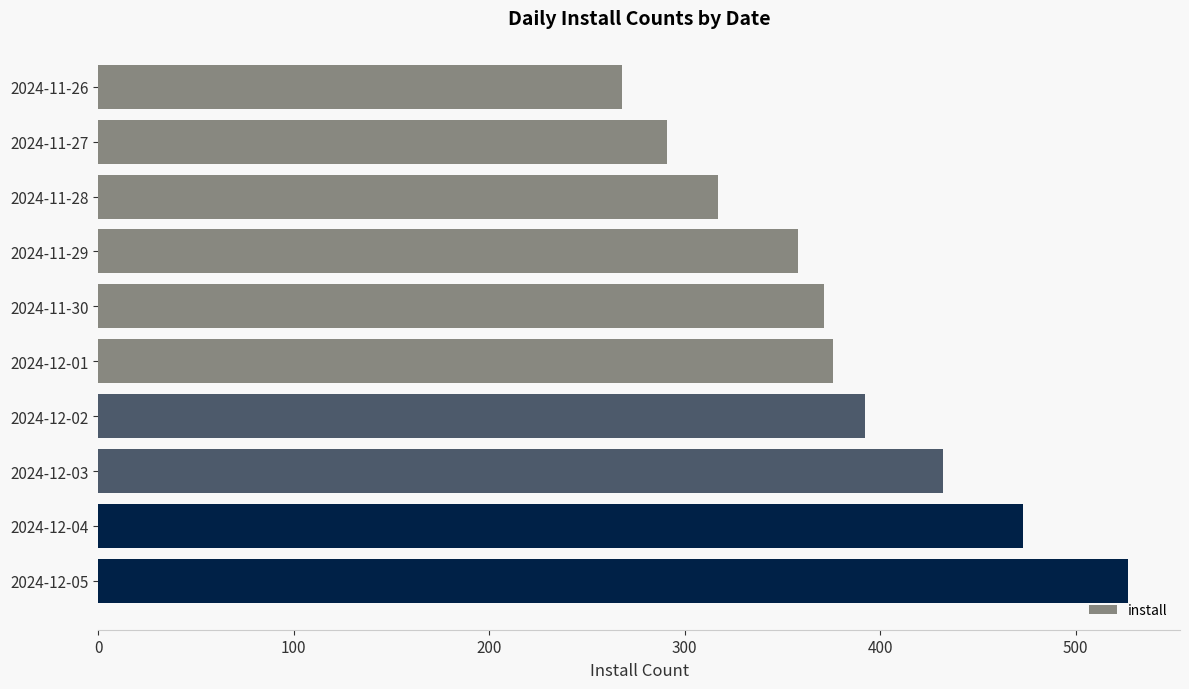

Approximately how many times larger is the value at 2024-11-28 compared to 2024-11-27?

1.1